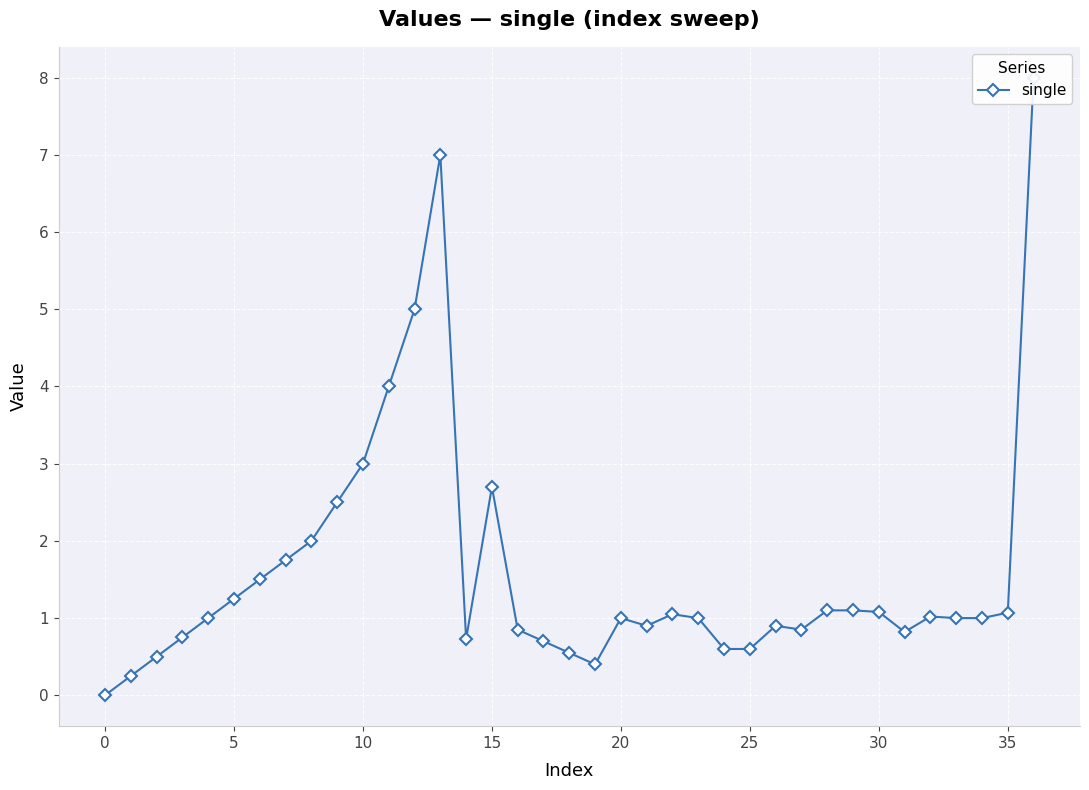

At which category does the data reach its first local peak?

13